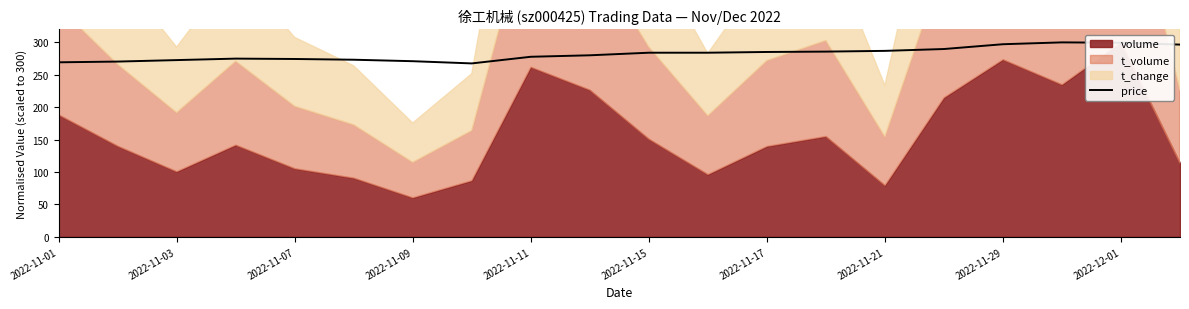

What is the difference between the maximum and minimum values?

32.4